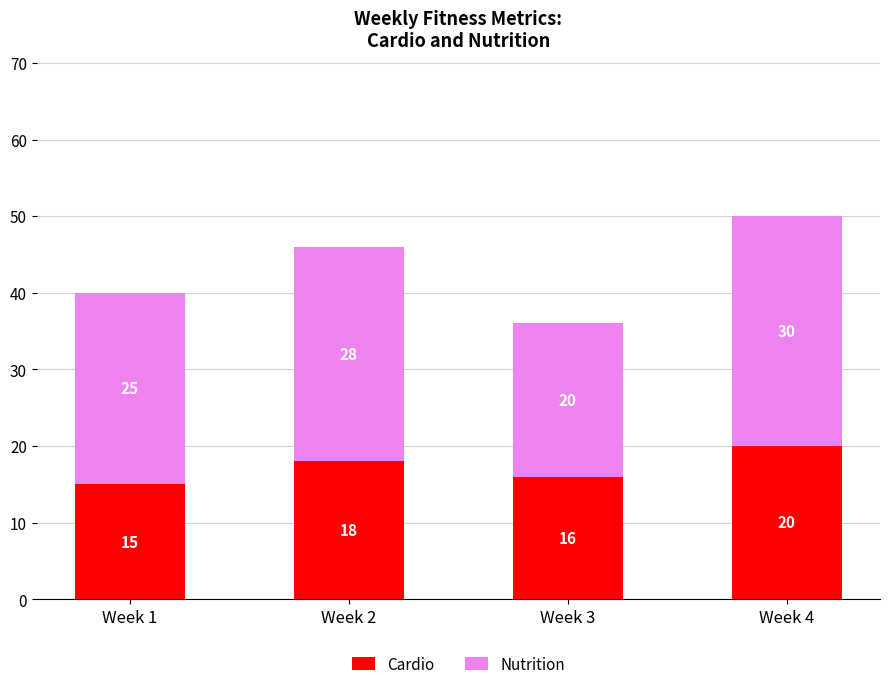

How many Cardio values are between 16 and 20?

3